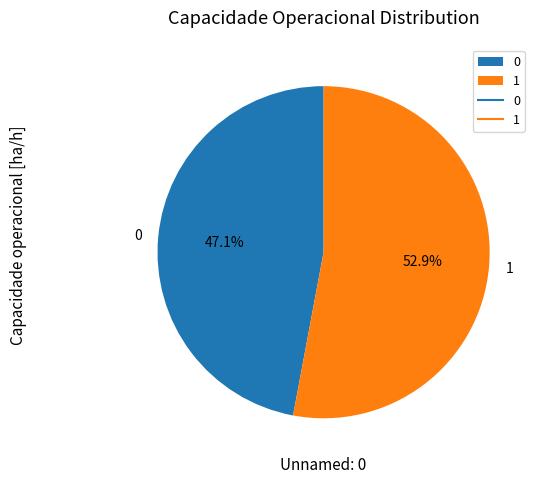

How much of the chart is everything except 1?

47.1%